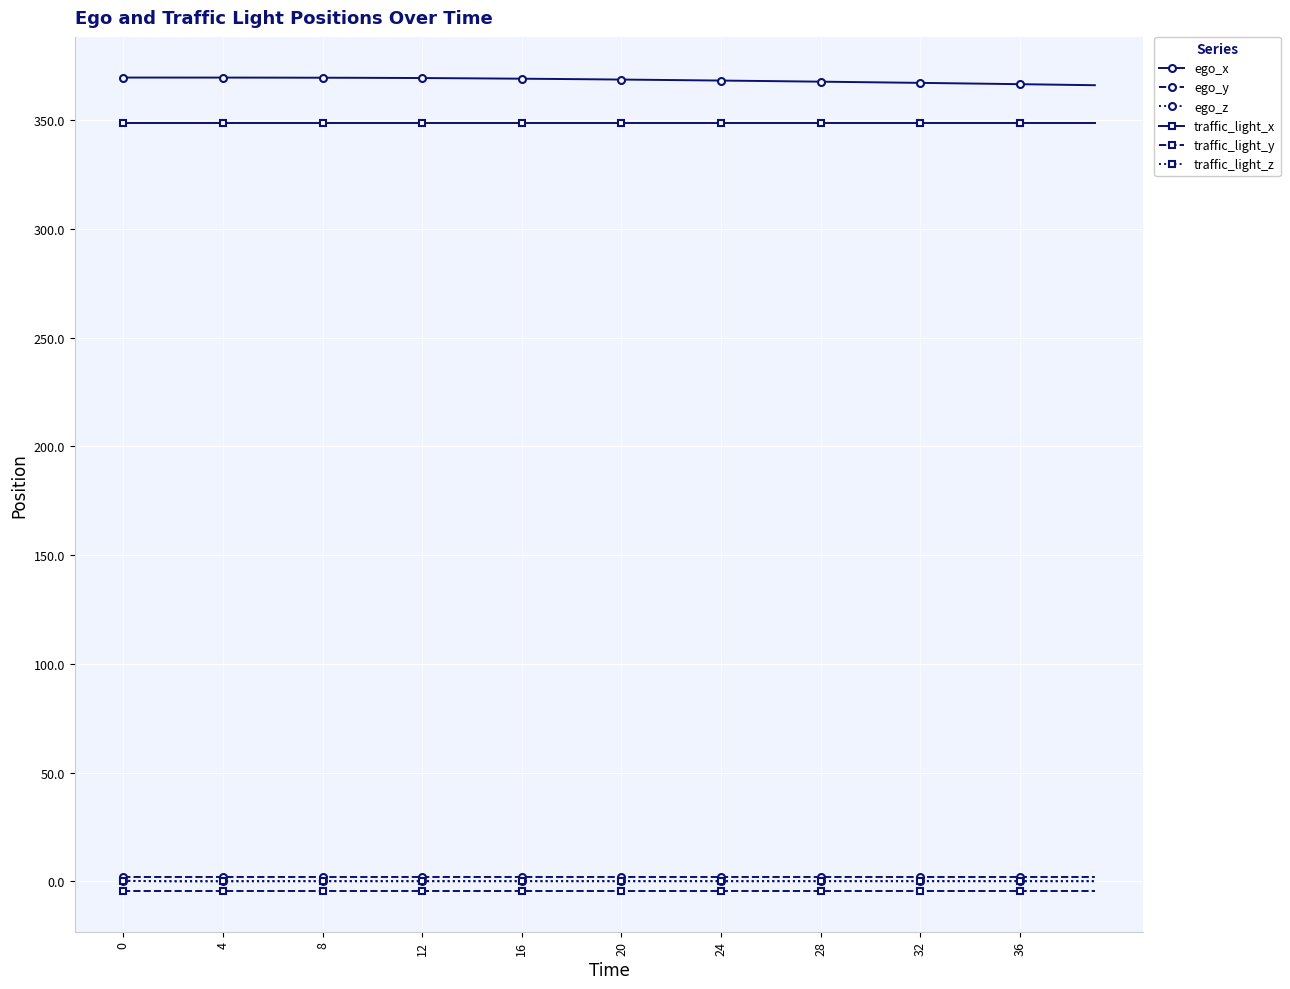

At how many categories does at least one series exceed 33?

40